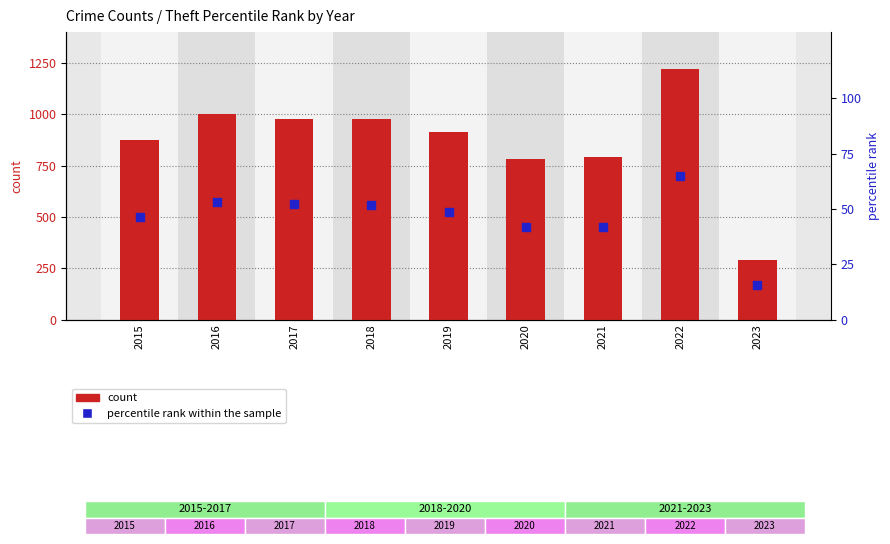

At how many categories does at least one series exceed 1125?

1